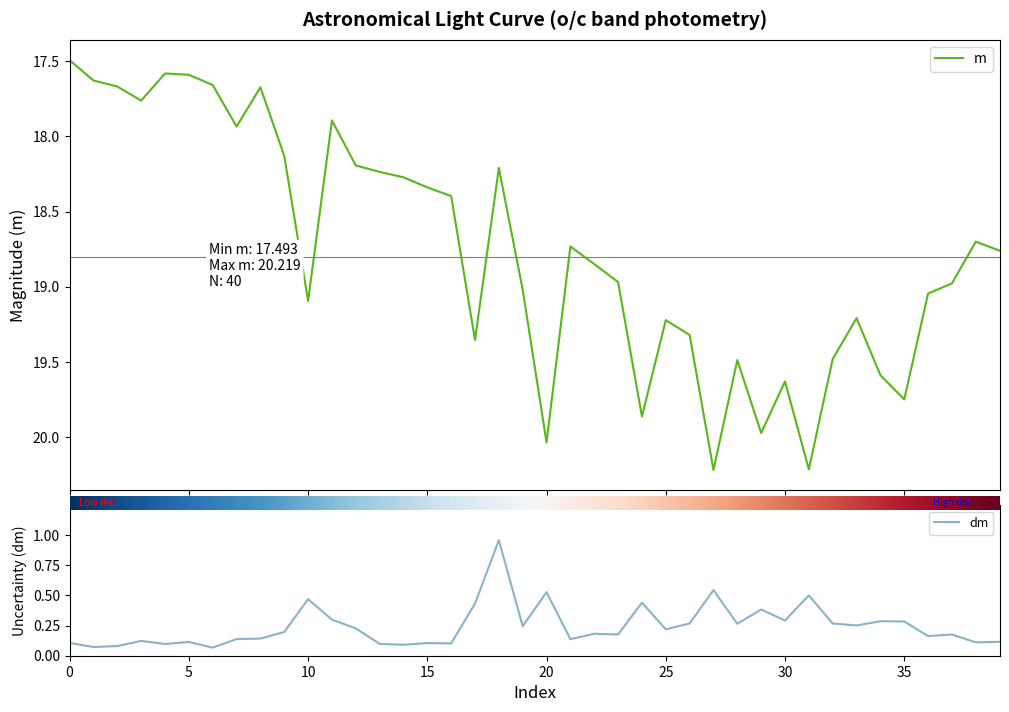

Is this an area chart (filled region under the line)?

No